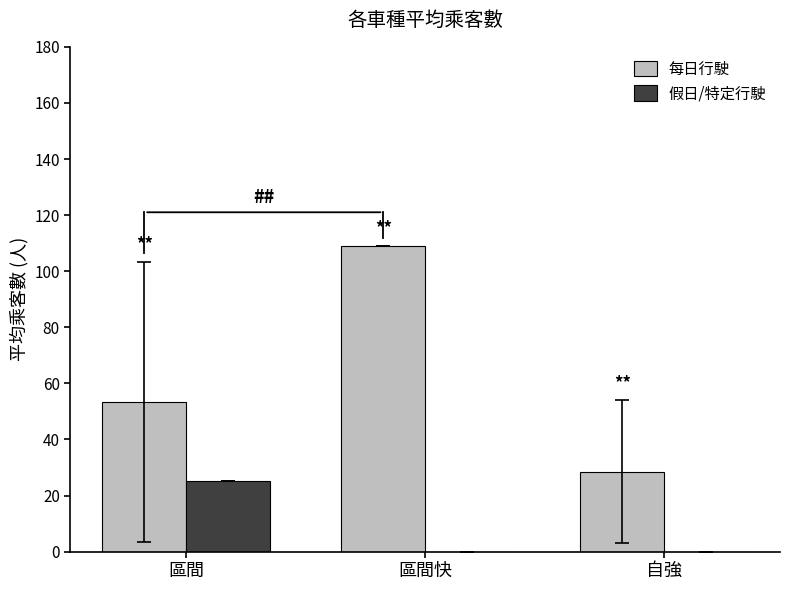

Is it true that 假日/特定行駛 equals 0.0 at 自強?

True